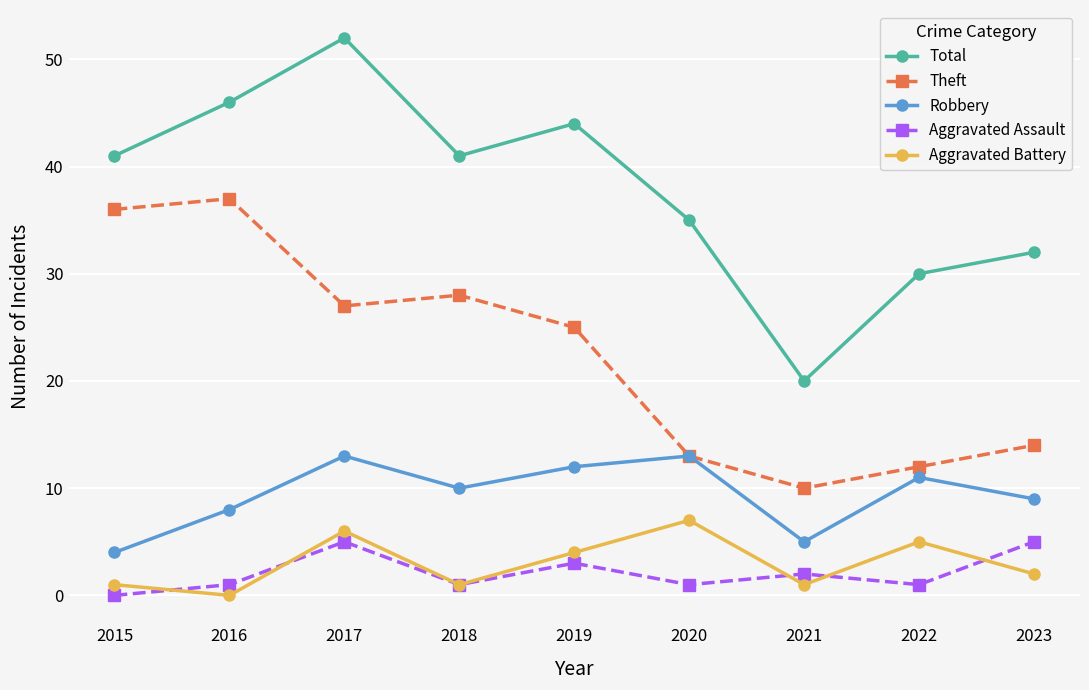

What value does the Robbery series have at 2018?

10